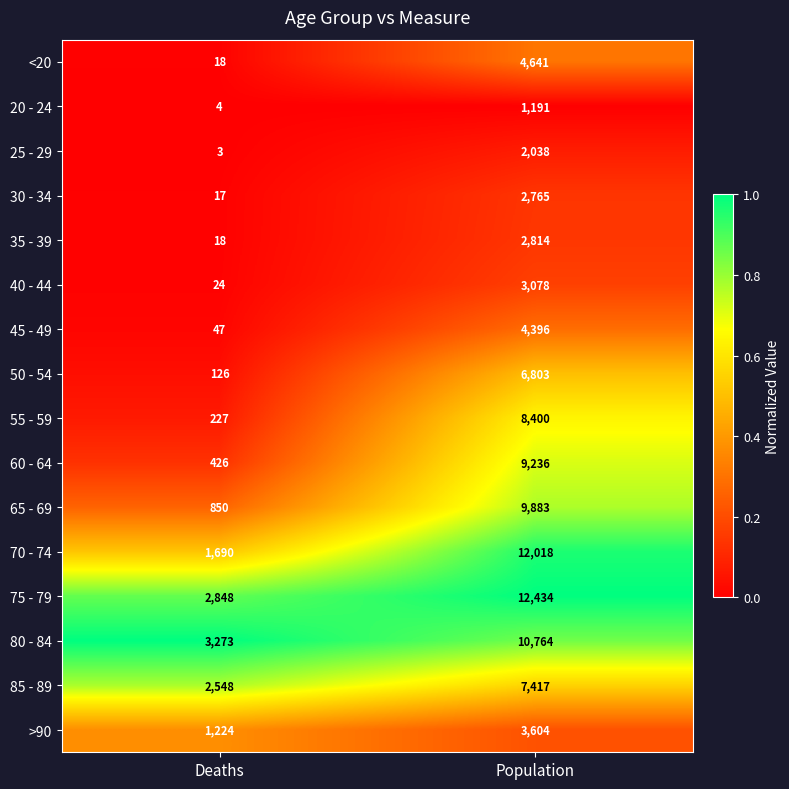

What is the difference between the maximum and minimum values in the 35 - 39 series?

2796